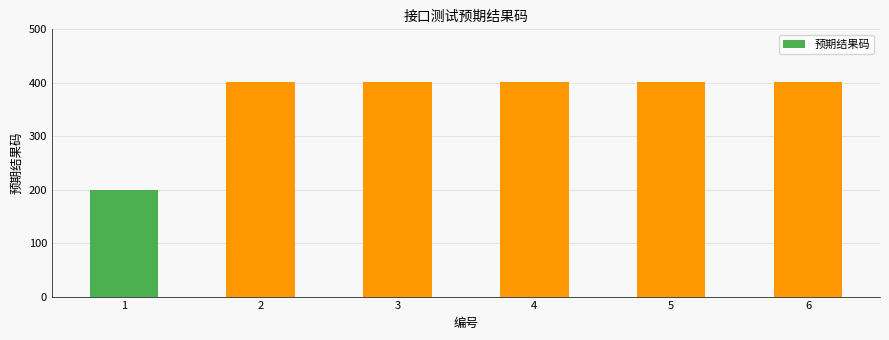

How many distinct data groups are displayed?

1